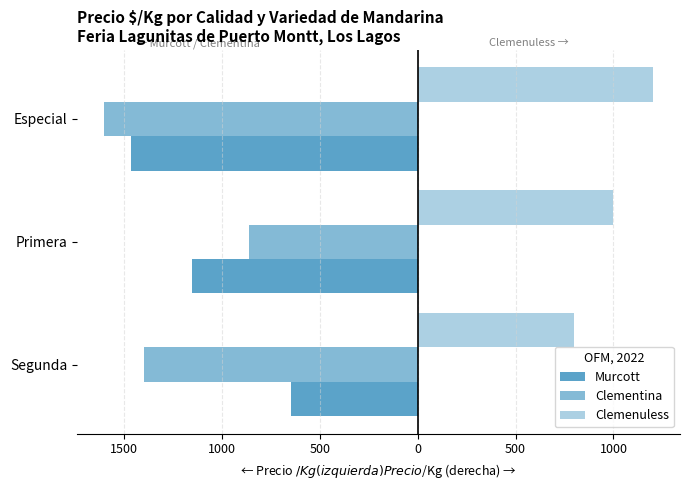

Are the bars horizontal?

Yes